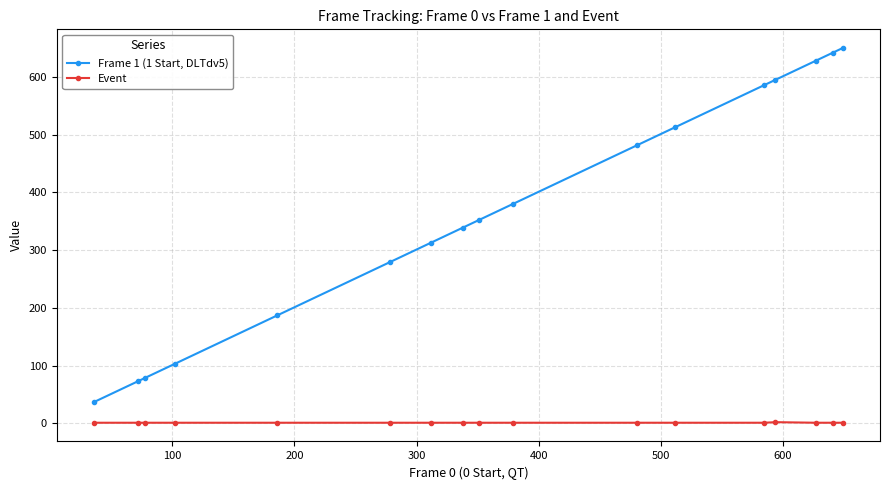

True or false: Event and Frame 1 (1 Start, DLTdv5) cross at least once.

False